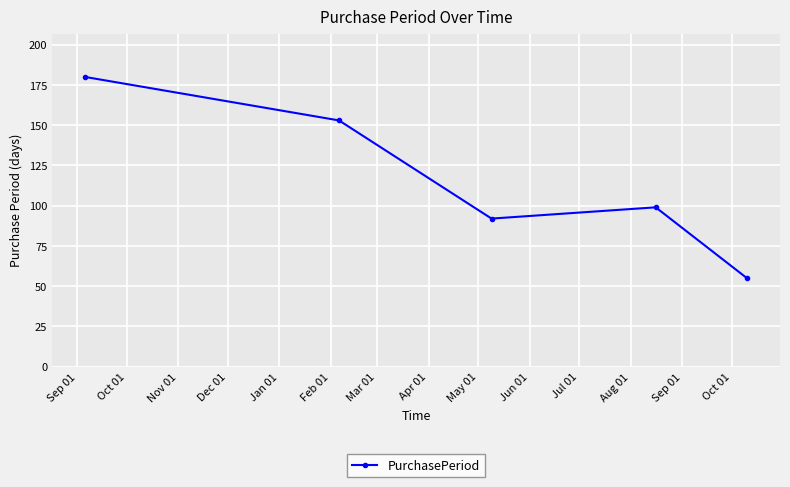

What is the value of the 1st point from the left?

180